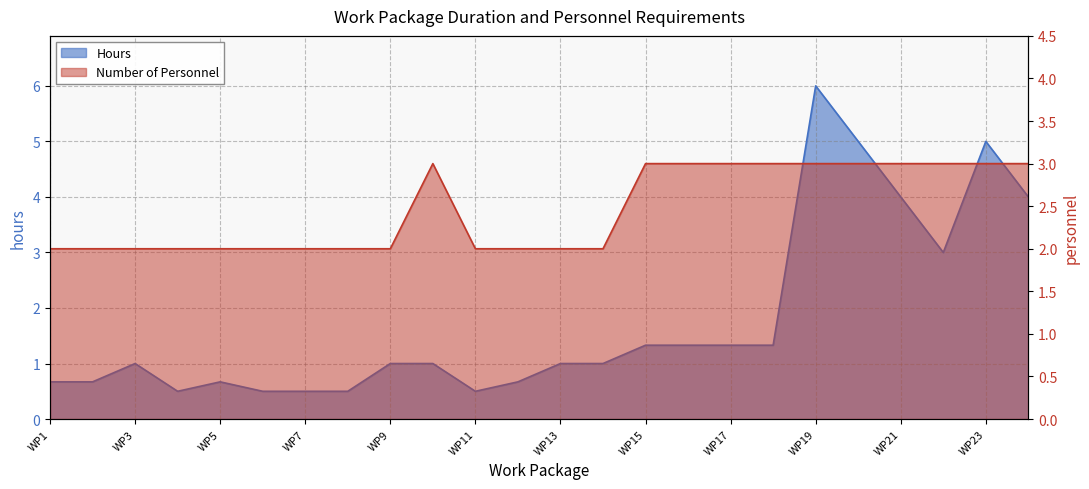

Rank the categories by Number of Personnel value from lowest to highest.

WP1, WP2, WP3, WP4, WP5, WP6, WP7, WP8, WP9, WP11, WP12, WP13, WP14, WP10, WP15, WP16, WP17, WP18, WP19, WP20, WP21, WP22, WP23, WP24